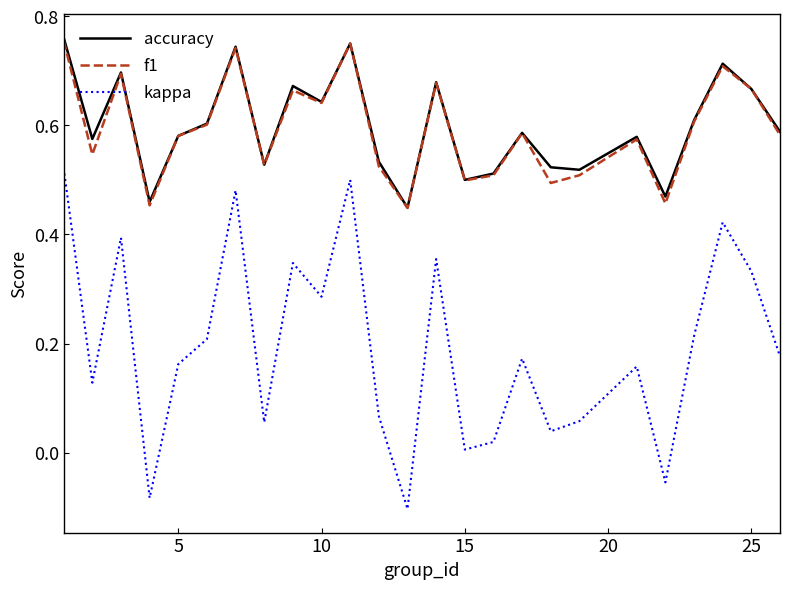

True or false: accuracy and kappa intersect in this chart.

False